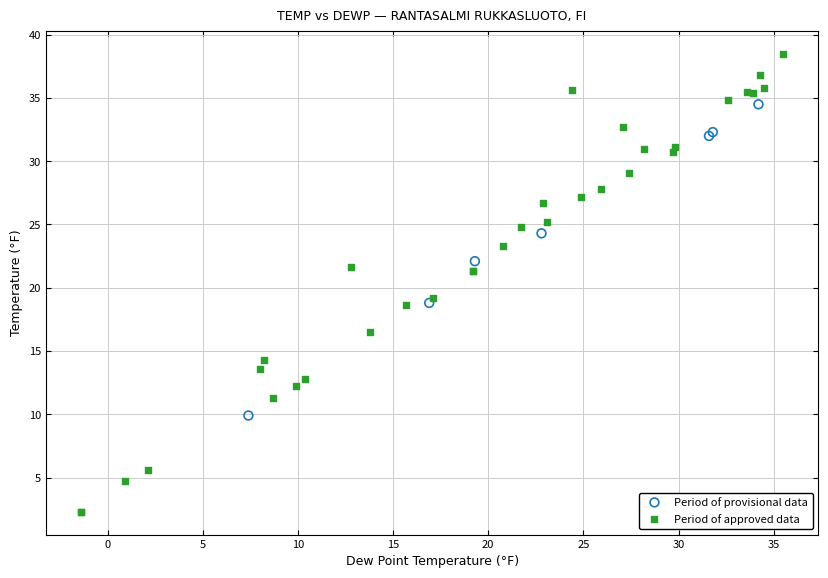

Which series reaches the minimum Y coordinate?

Period of approved data